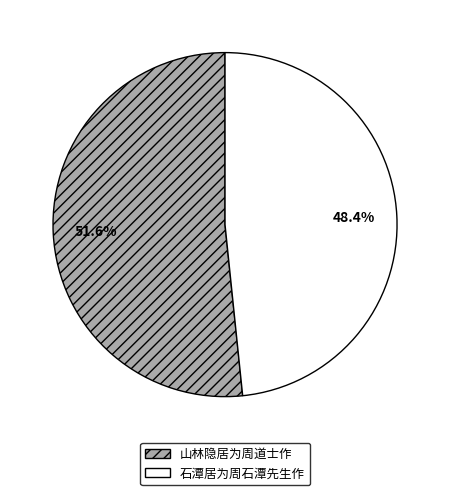

The 山林隐居为周道士作 slice represents 52% of the pie. True or false?

True